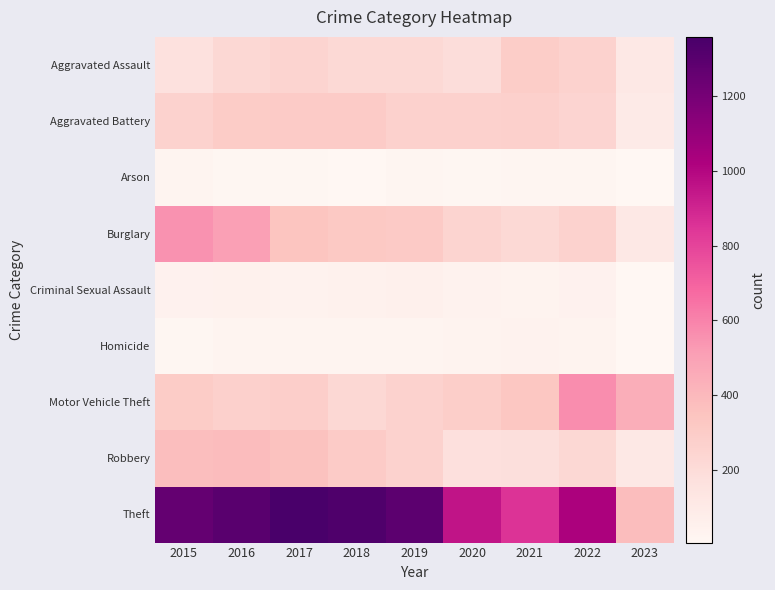

Between 2018 and 2016, which is larger?

2016